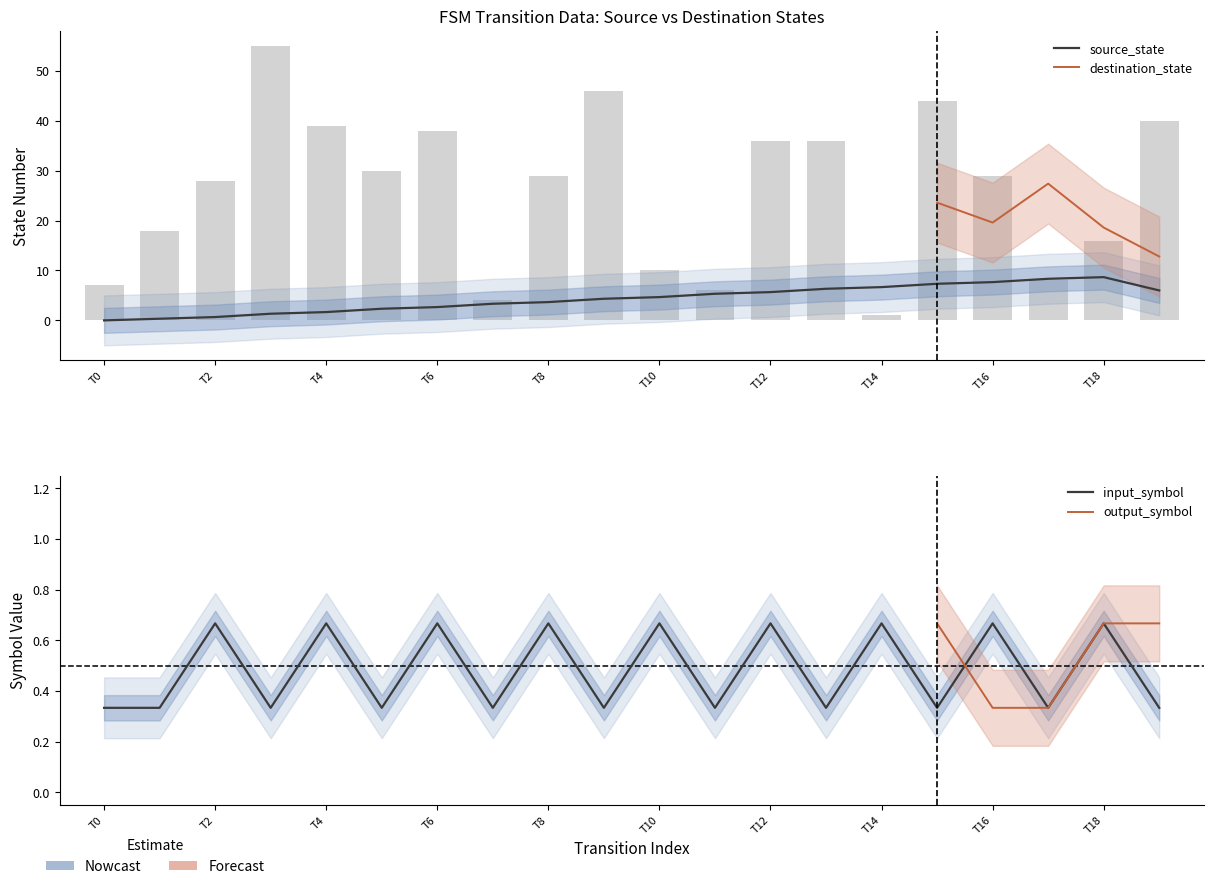

What is the maximum value shown in the chart?

55